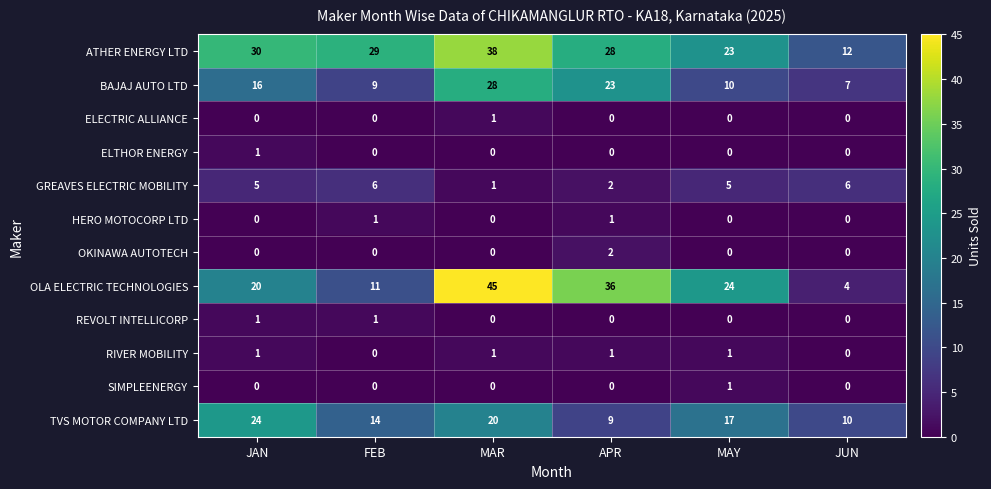

How many categories are shown in the chart?

6